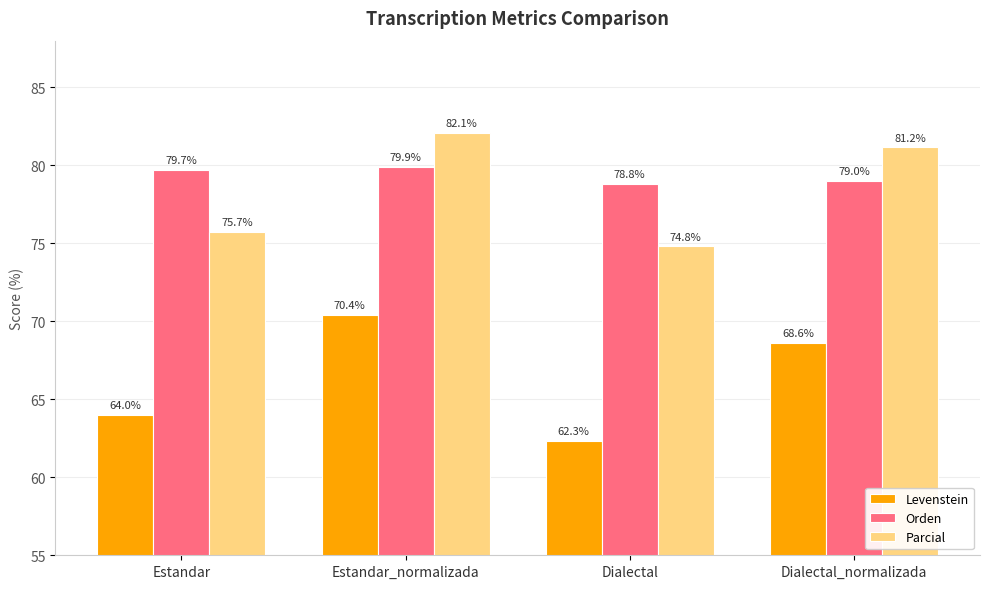

Rank the series by their maximum value, from lowest to highest.

Levenstein, Orden, Parcial